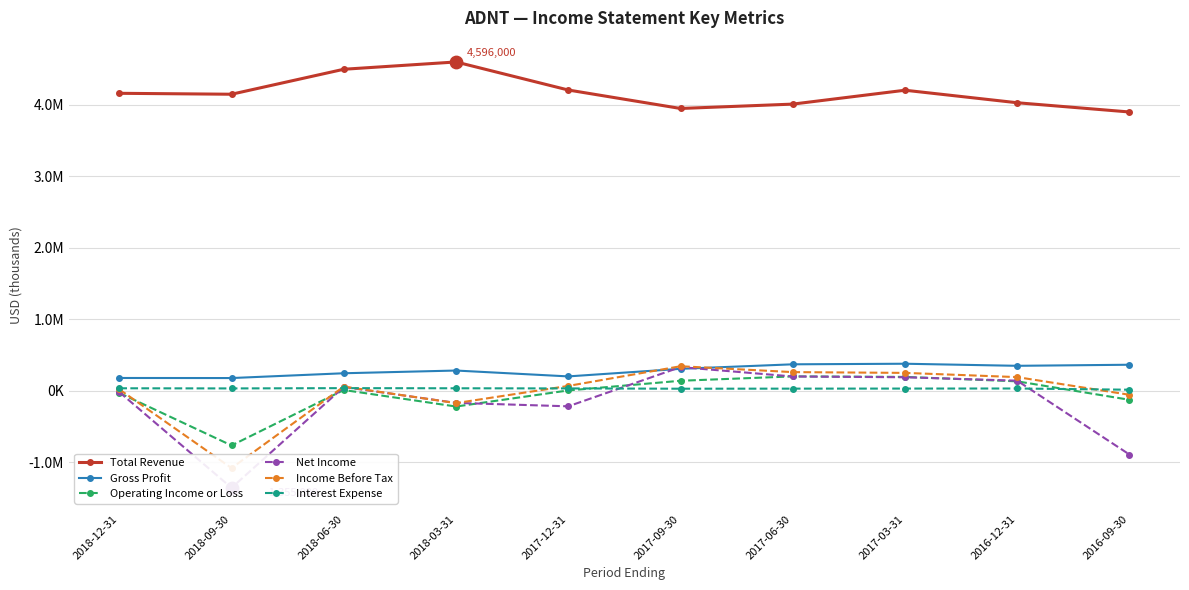

At which category is the sum across all series the highest?

2017-03-31